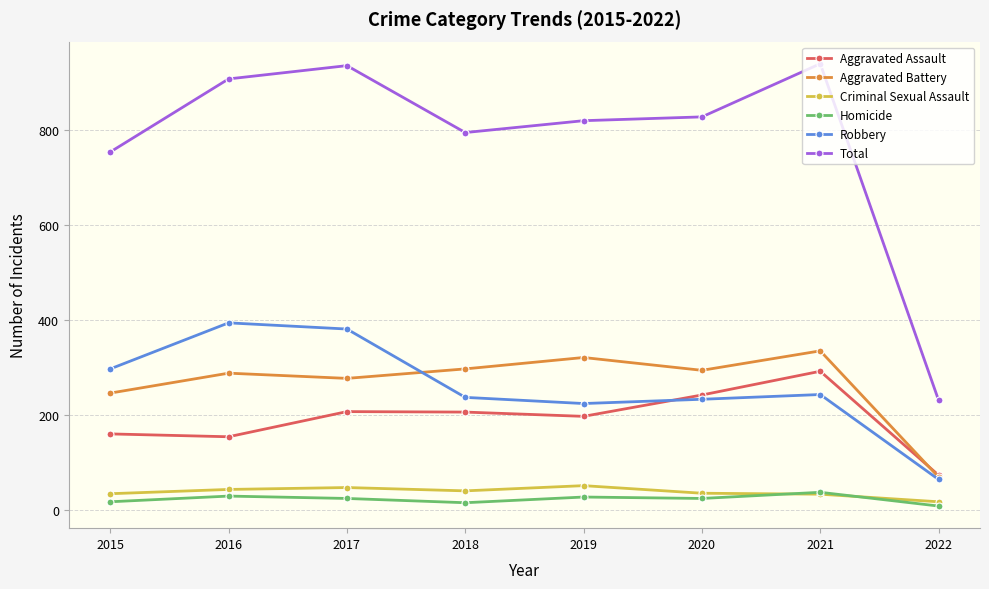

Between which two adjacent categories do Aggravated Battery and Aggravated Assault first intersect?

2021 and 2022